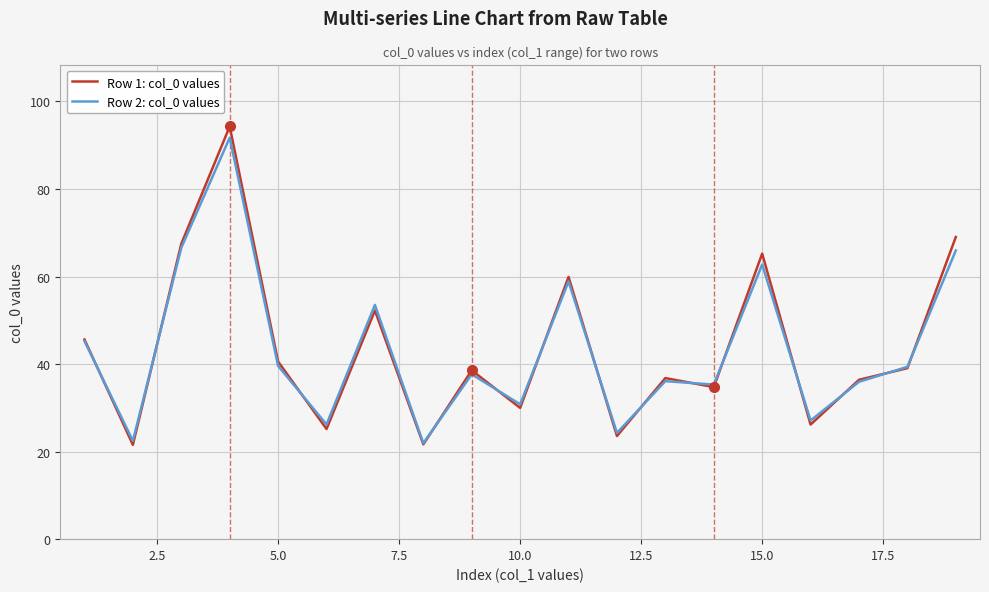

How many lines are shown in the chart?

2